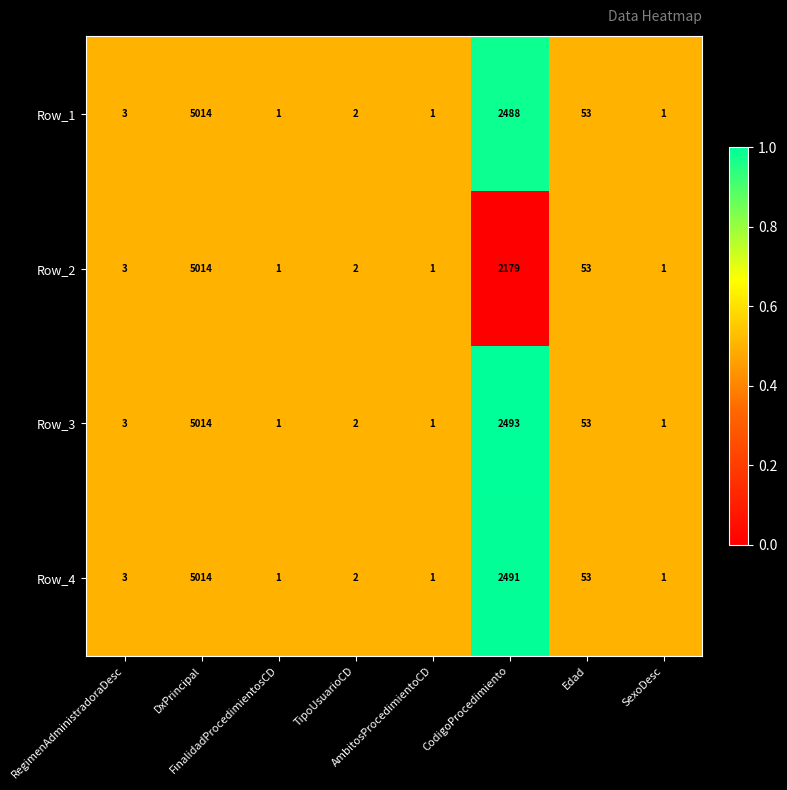

What is the greatest value displayed?

5014